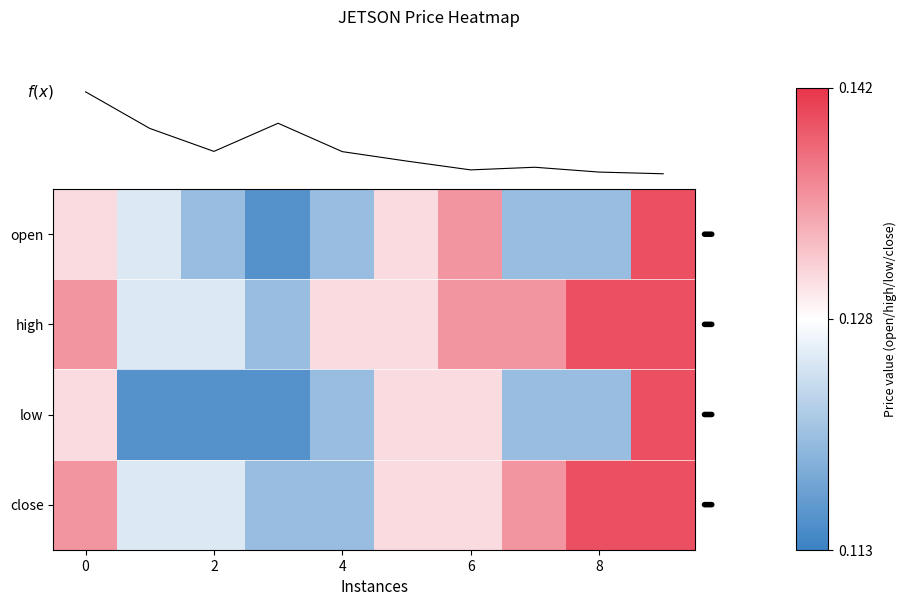

What is the average value of the high series?

0.1